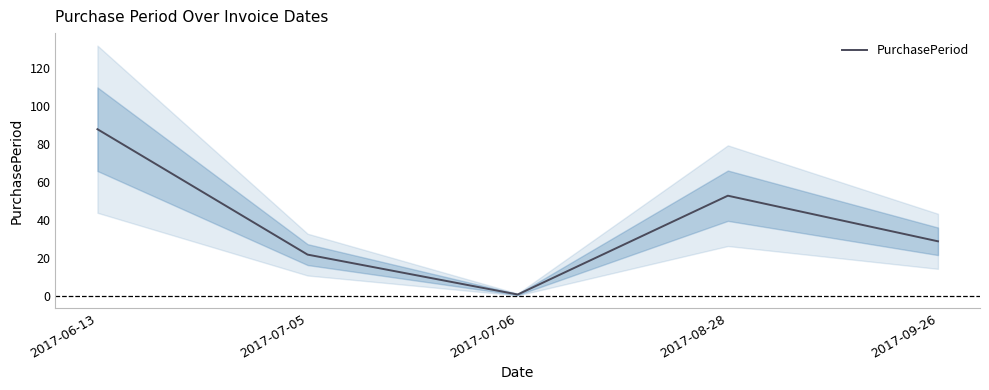

Count the number of categories in the chart.

5